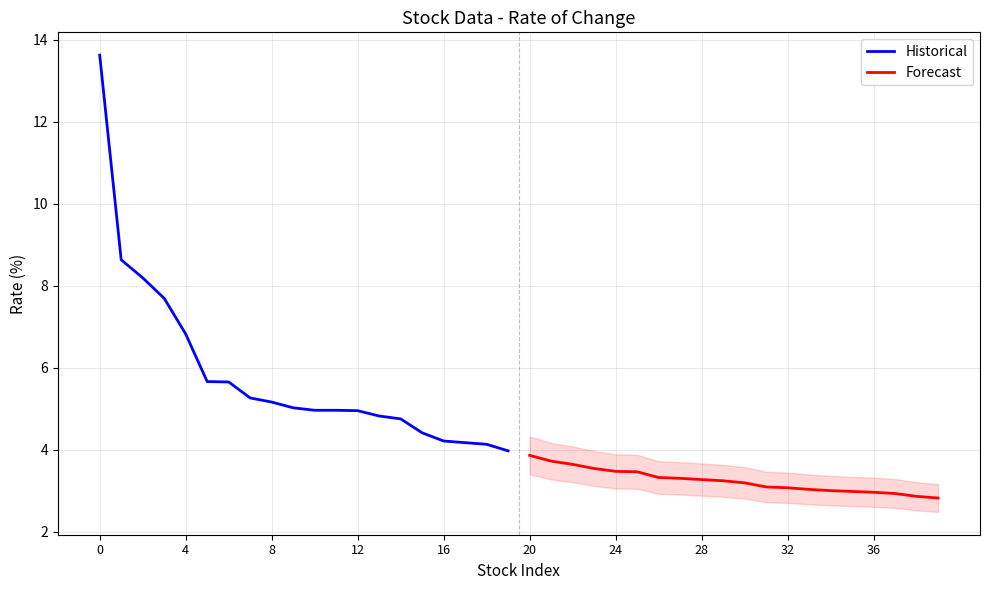

Which series has the largest range (max minus min)?

Historical